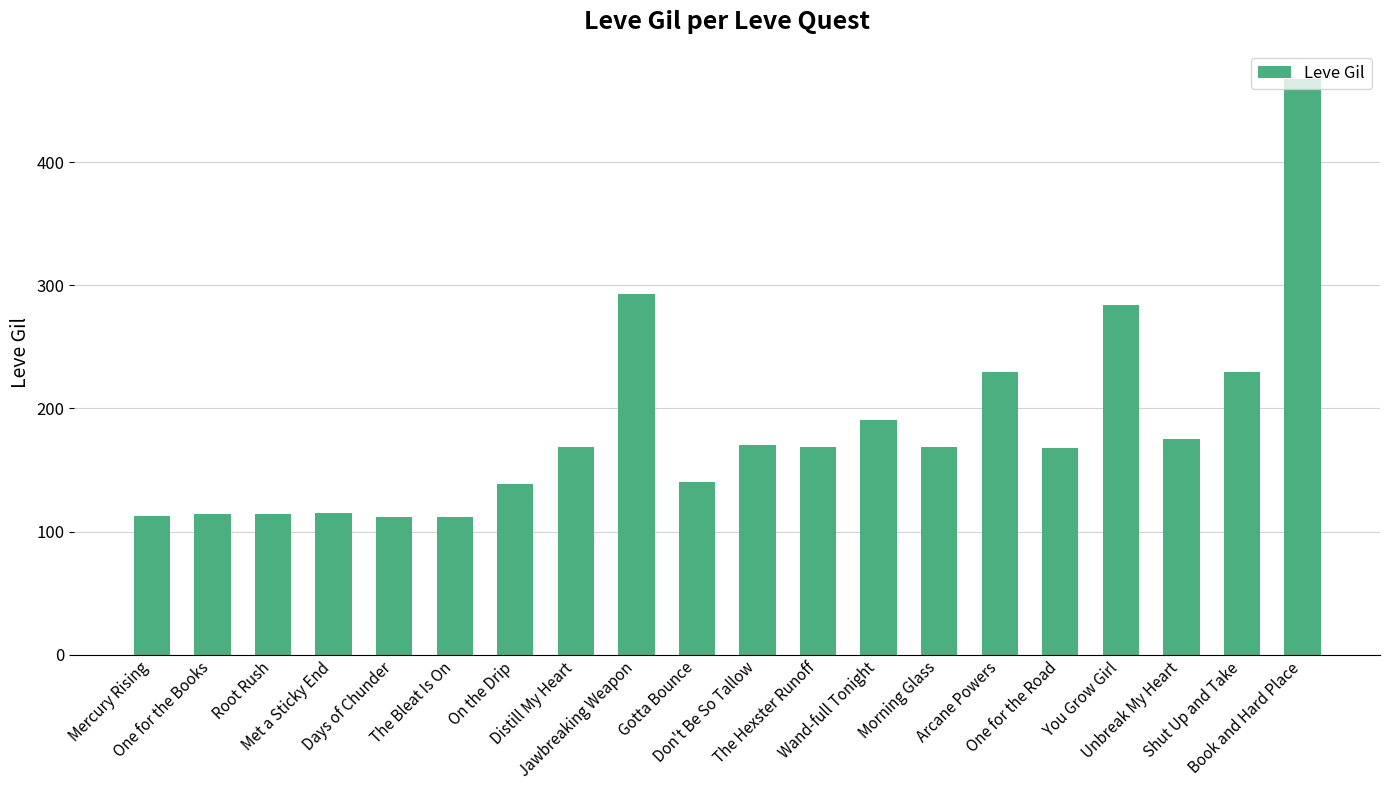

What is the change in value from The Bleat Is On to You Grow Girl?

+172